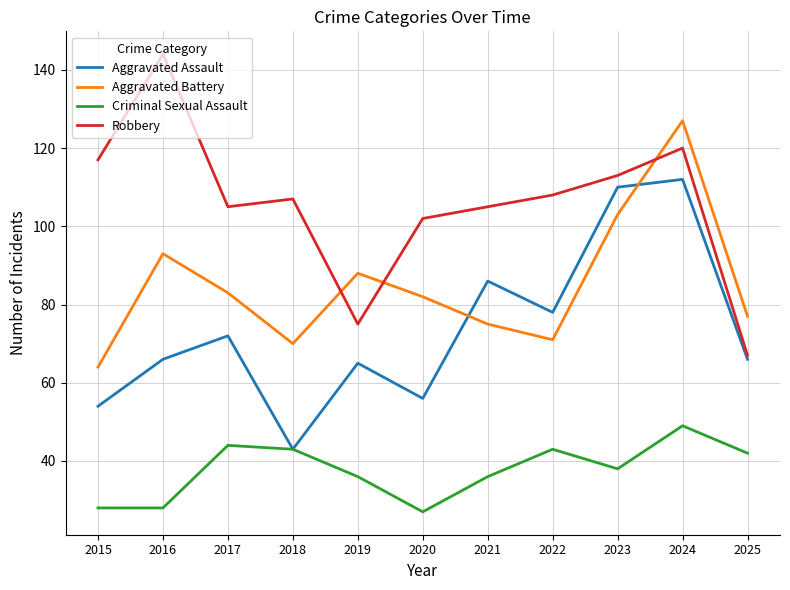

Which series has the largest range (max minus min)?

Robbery